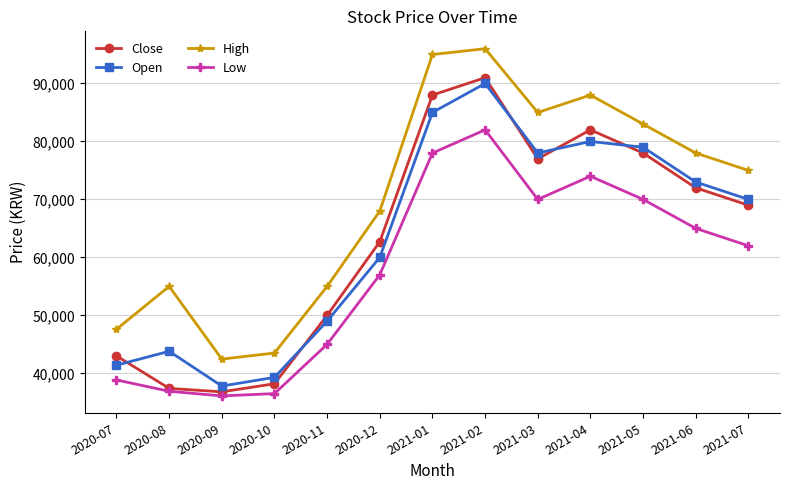

At how many categories does at least one series exceed 51748?

10